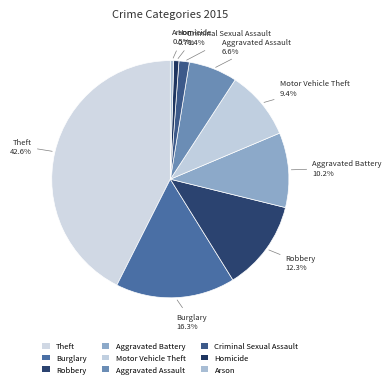

Is Aggravated Battery the majority of the pie?

No